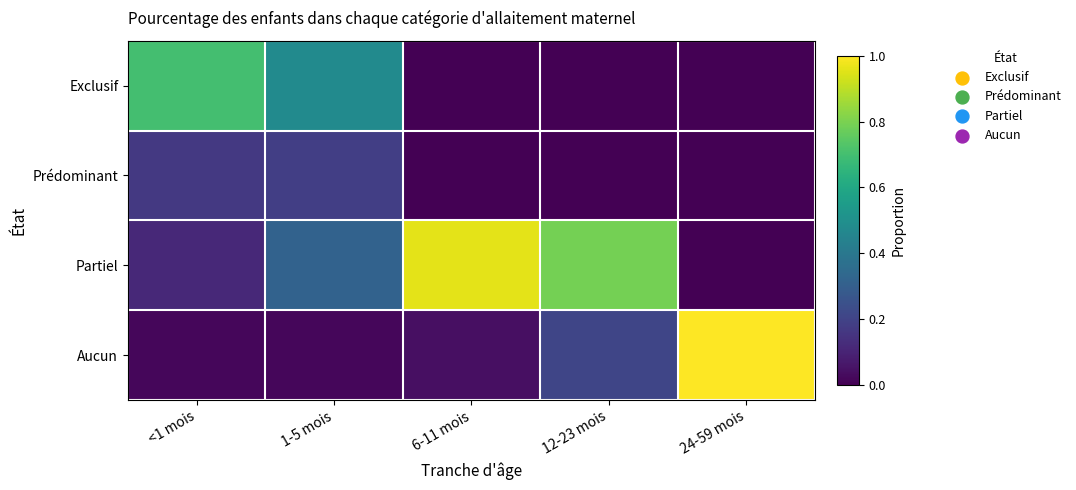

Which category has the highest value across all series?

24-59 mois